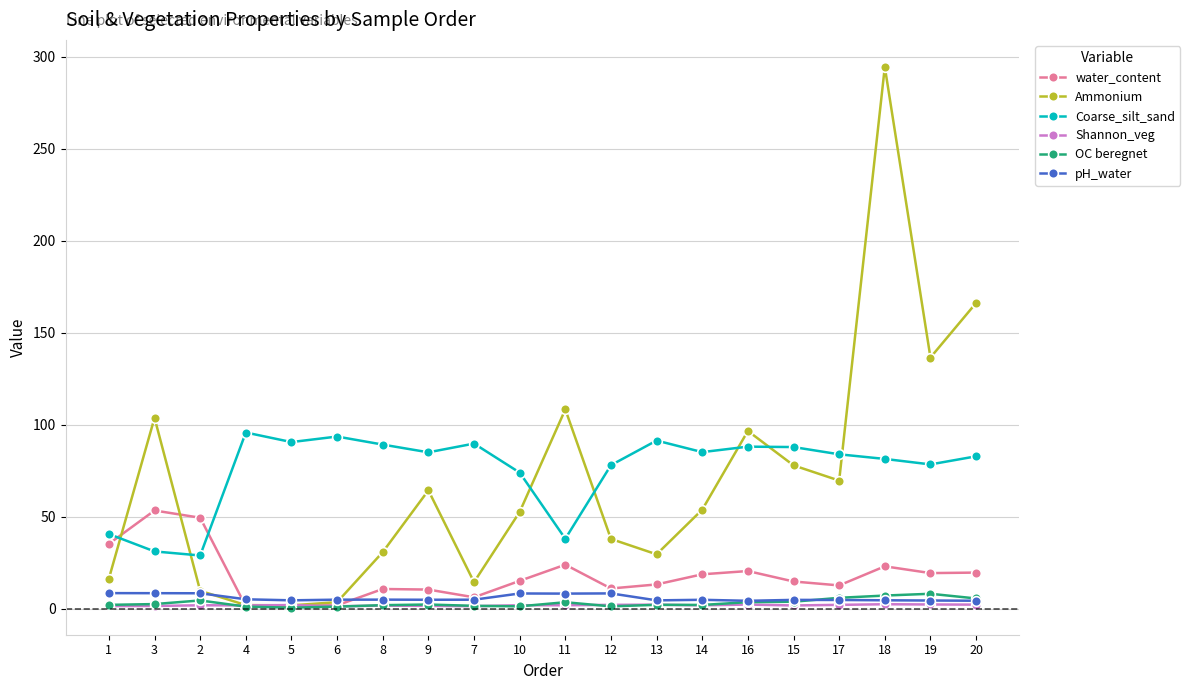

Does the chart display data point markers on the line(s)?

Yes